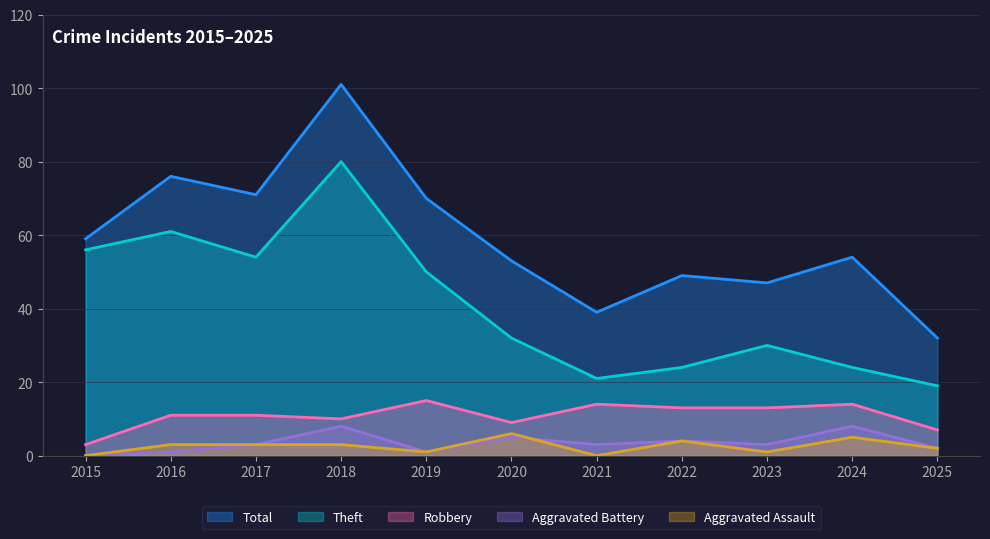

At which category does Aggravated Battery reach its first local peak?

2018